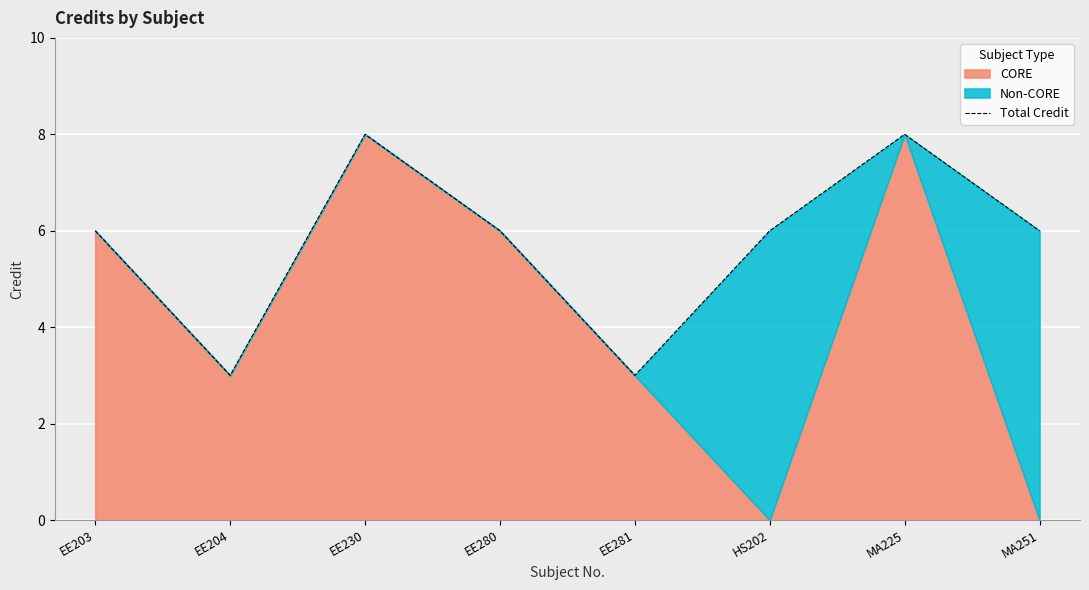

What is the average value?

6